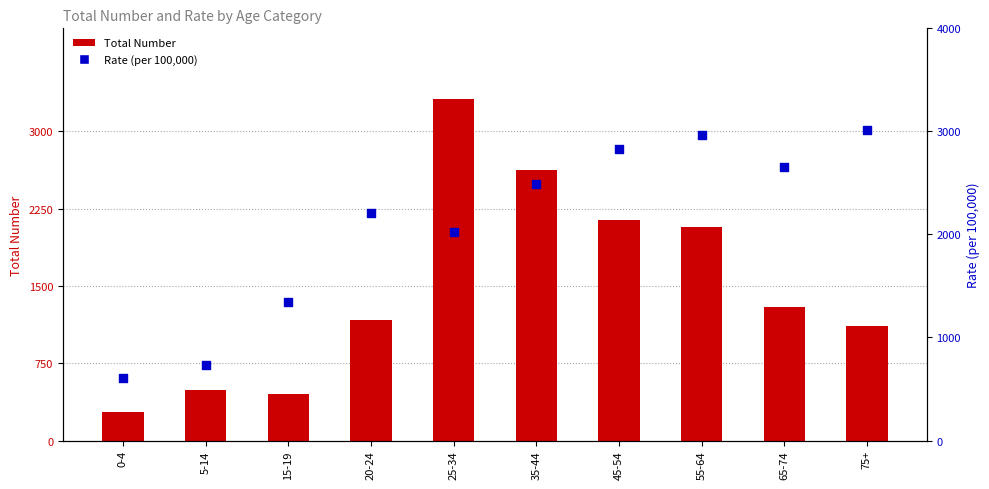

Which series has the largest Y range (max minus min)?

Total Number